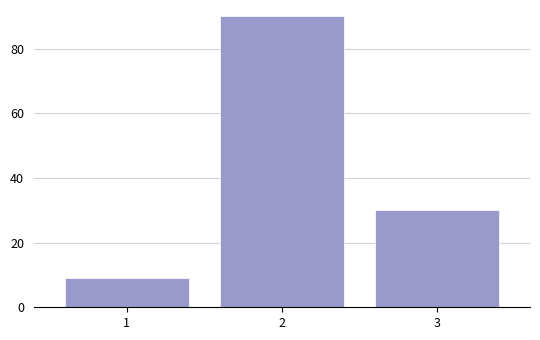

Reading right to left, transcribe all the data shown in this chart.

3=30	2=90	1=9